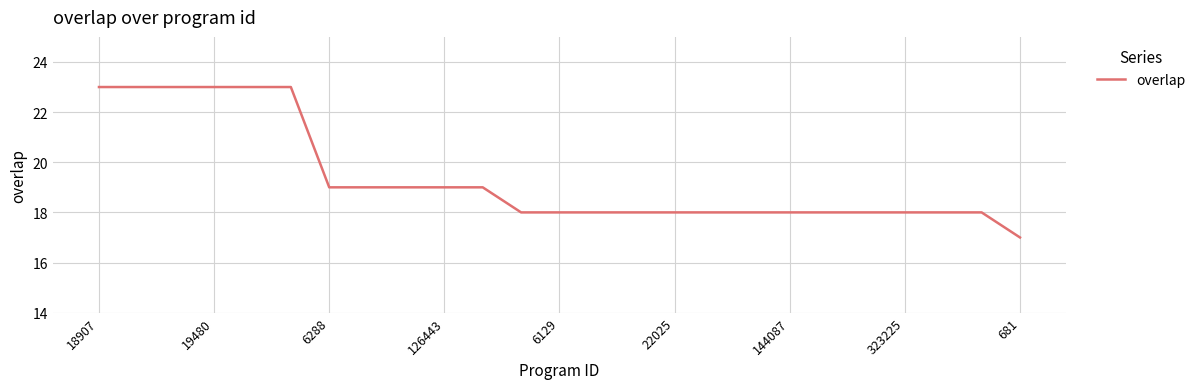

What is the greatest value displayed?

23